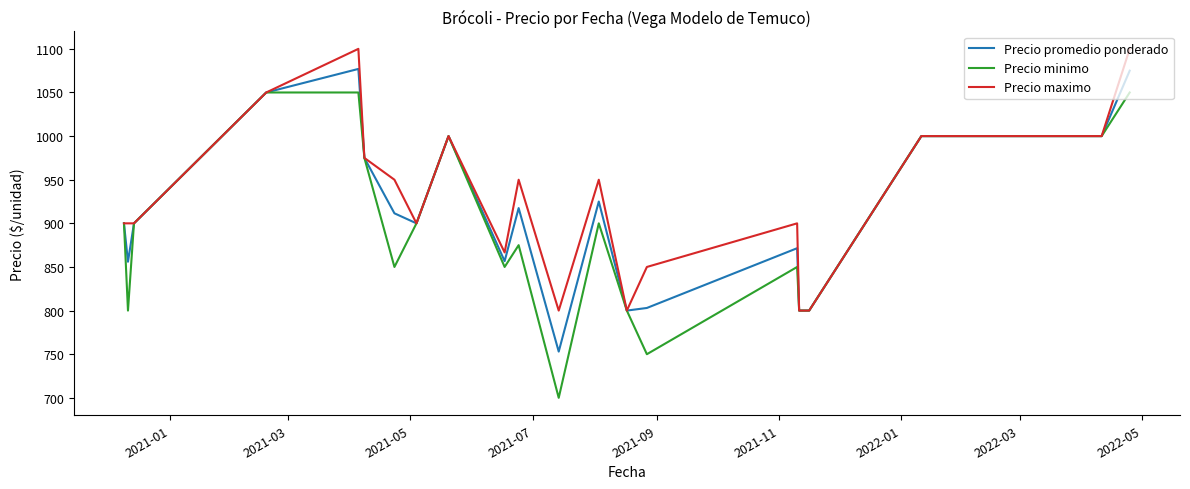

What is the maximum value for Precio minimo?

1050.0